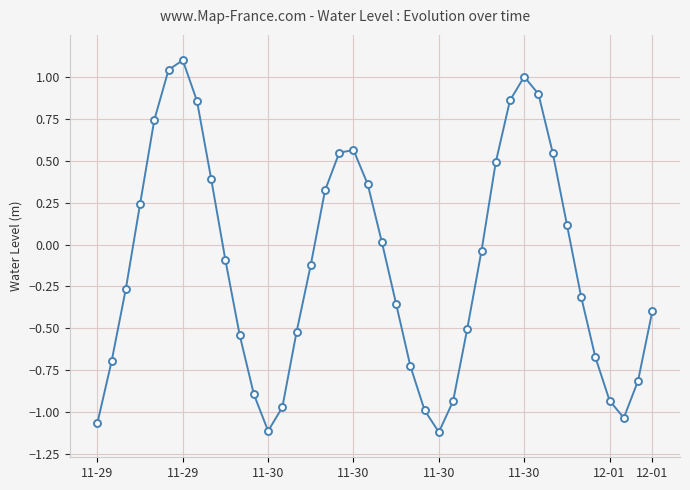

What is the greatest value displayed?

1.1